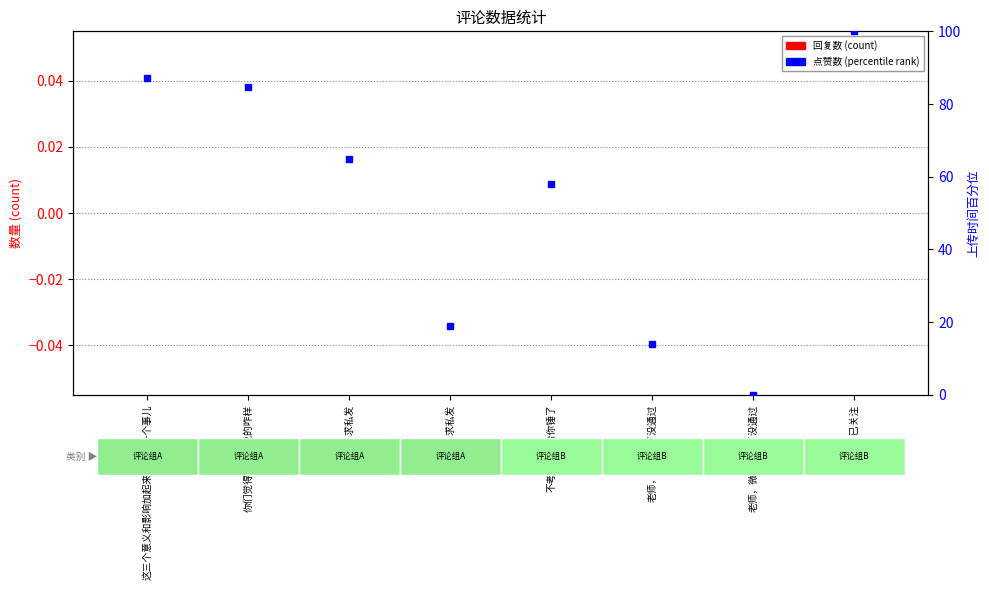

What is the label of the 3rd bar from the right?

老师，微信加了没通过